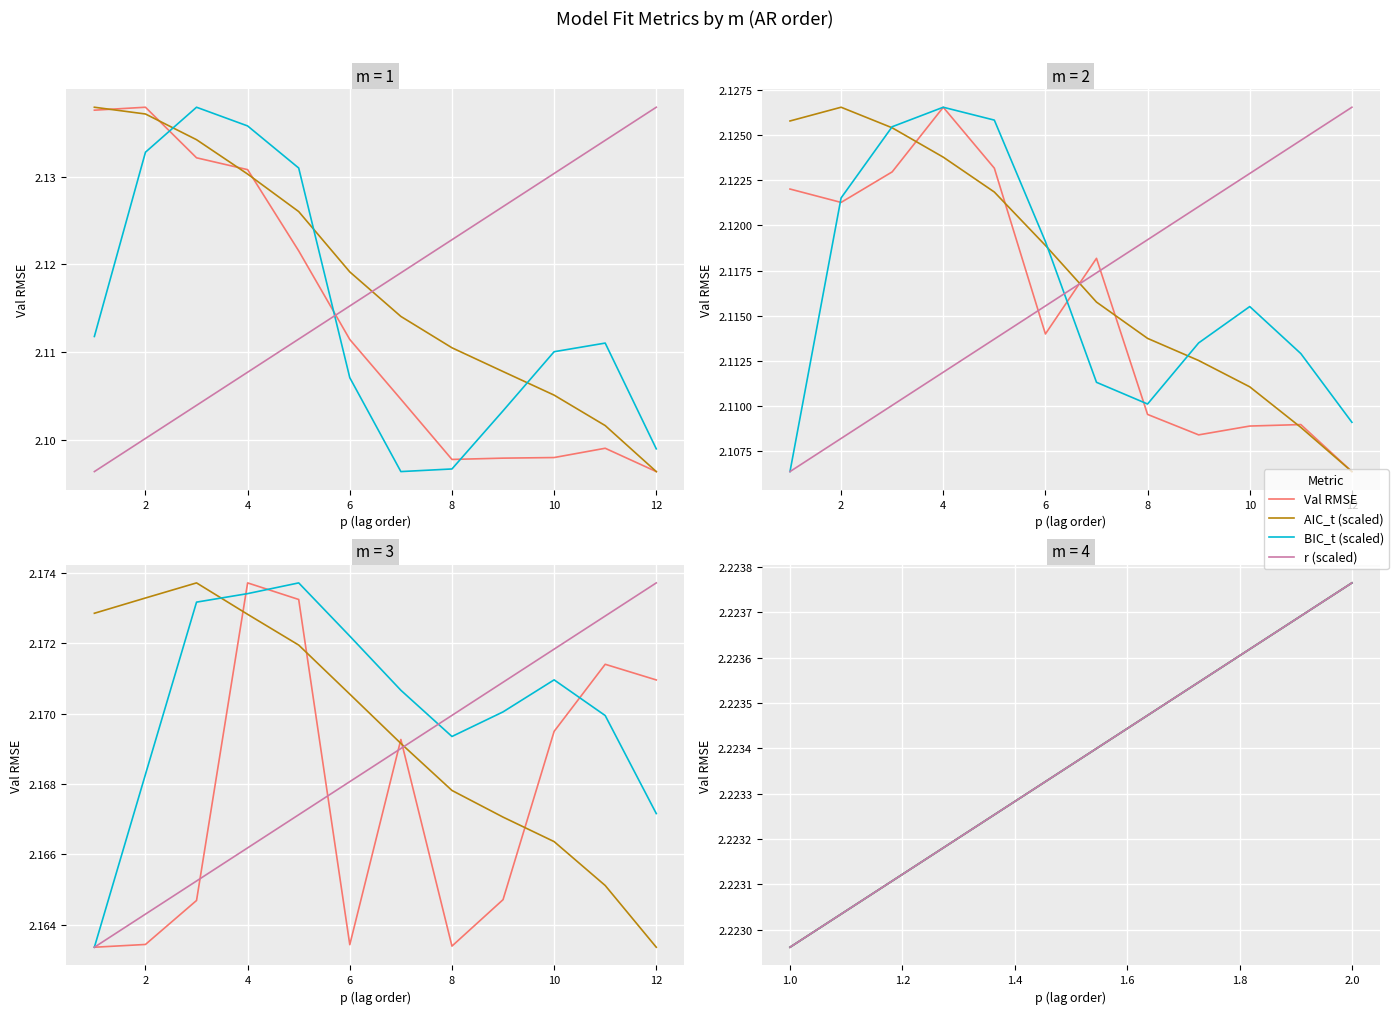

Which series has the largest total across all categories?

Val RMSE